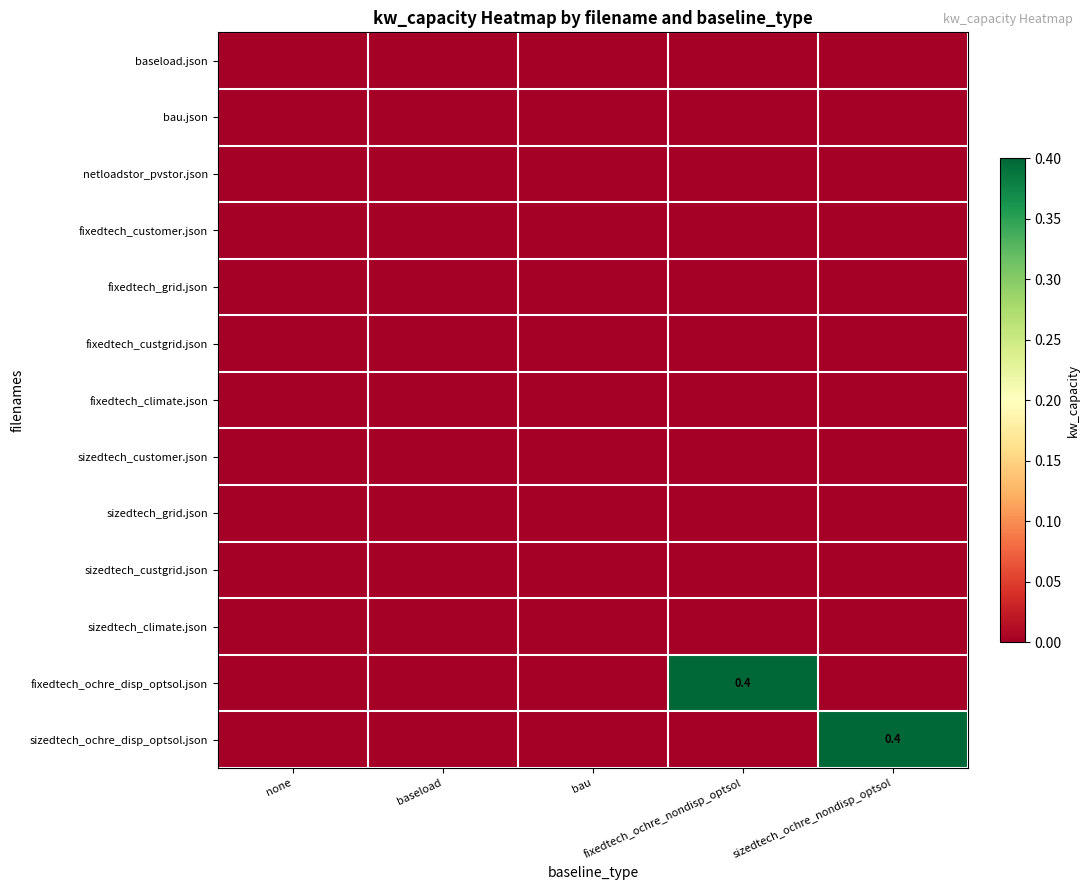

Between fixedtech_ochre_nondisp_optsol and sizedtech_ochre_nondisp_optsol, which series saw the biggest shift?

fixedtech_ochre_disp_optsol.json